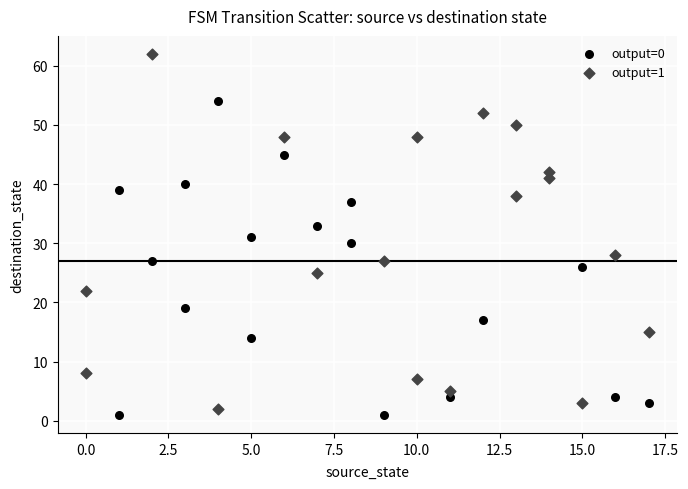

What are all the series names shown in the legend?

output=0, output=1